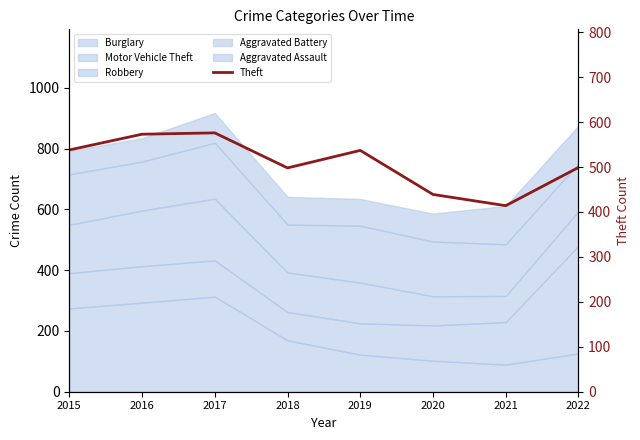

What is the difference between the maximum and minimum values?

162